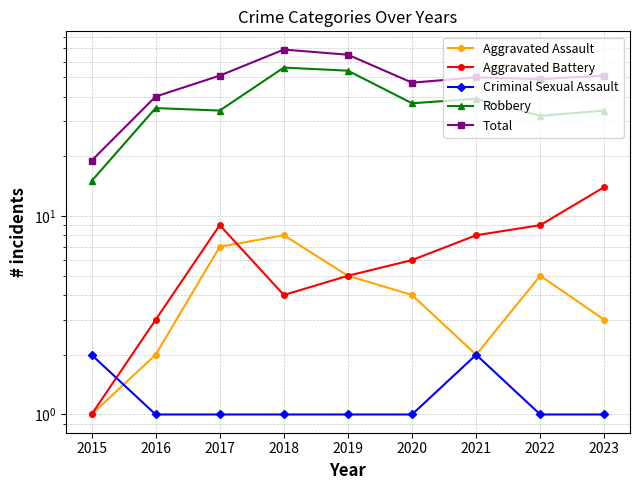

True or false: Robbery has a value of 34 at 2023.

True